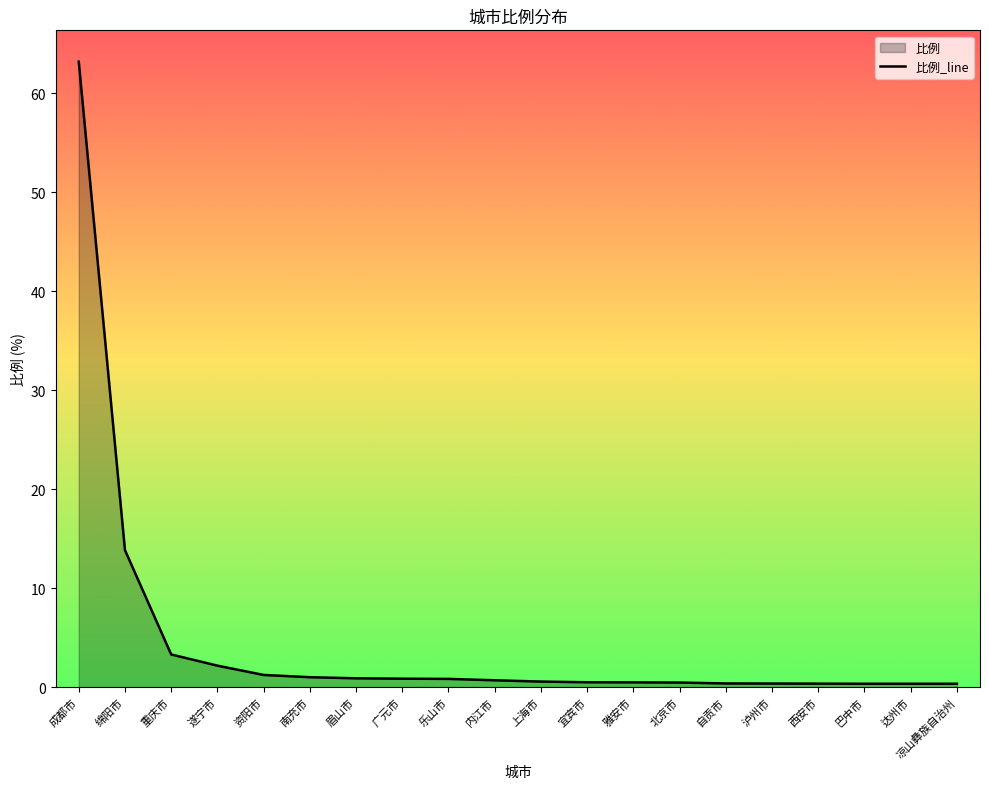

Rank the categories by value from lowest to highest.

巴中市, 达州市, 凉山彝族自治州, 西安市, 泸州市, 自贡市, 北京市, 雅安市, 宜宾市, 上海市, 内江市, 乐山市, 广元市, 眉山市, 南充市, 资阳市, 遂宁市, 重庆市, 绵阳市, 成都市